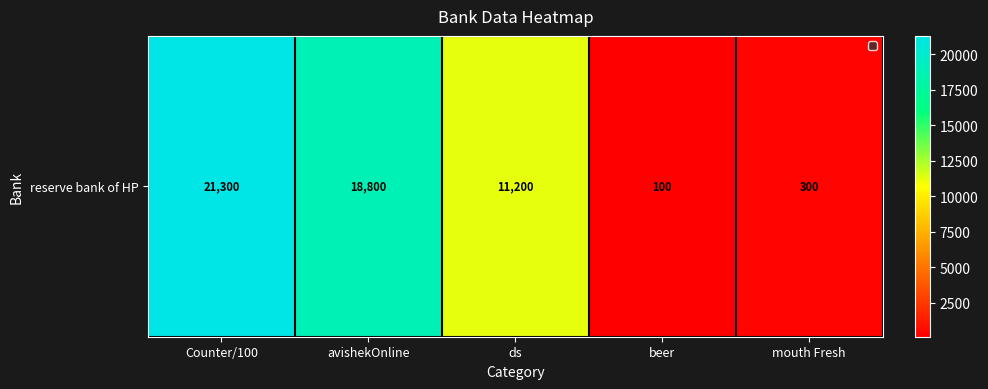

The chart shows a value of 18800 at avishekOnline. True or false?

True